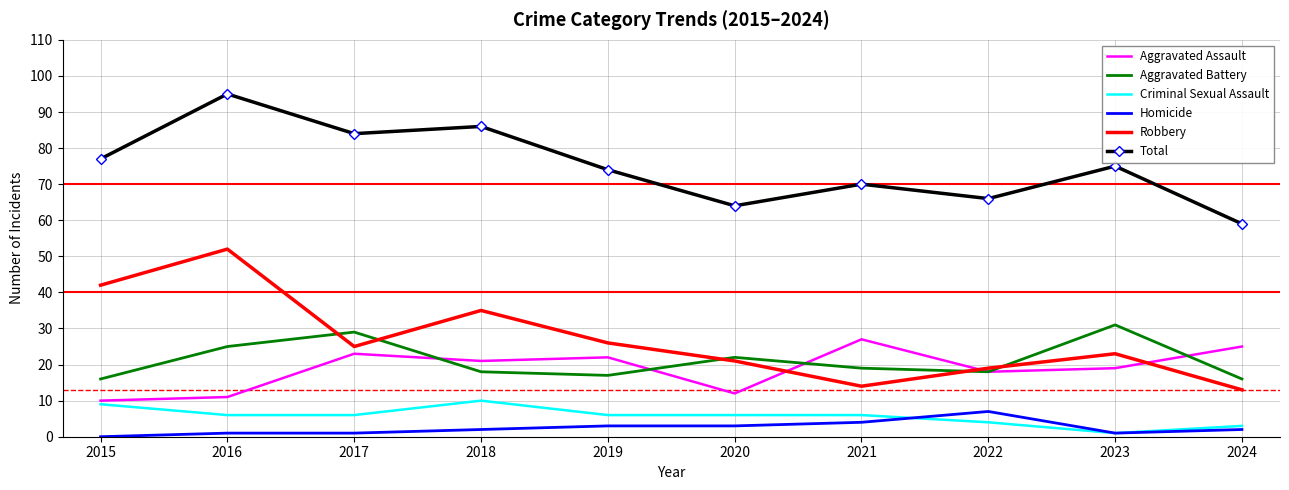

The Criminal Sexual Assault series shows 6 at 2019. True or false?

True